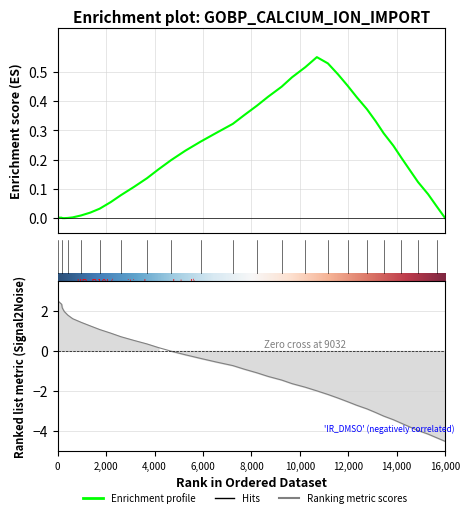

Does the chart display data point markers on the line(s)?

No